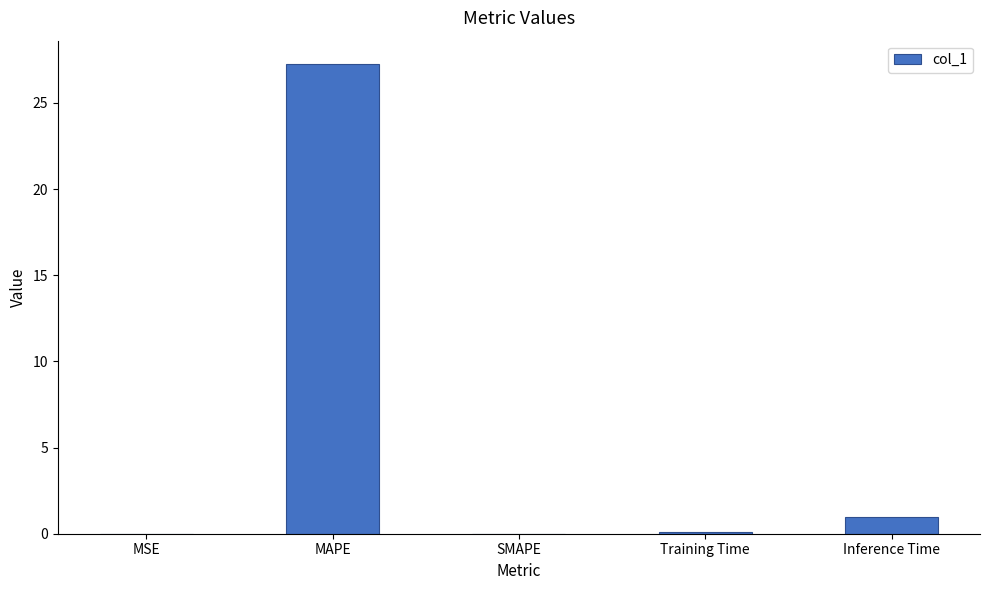

What is the sum of all values?

28.3